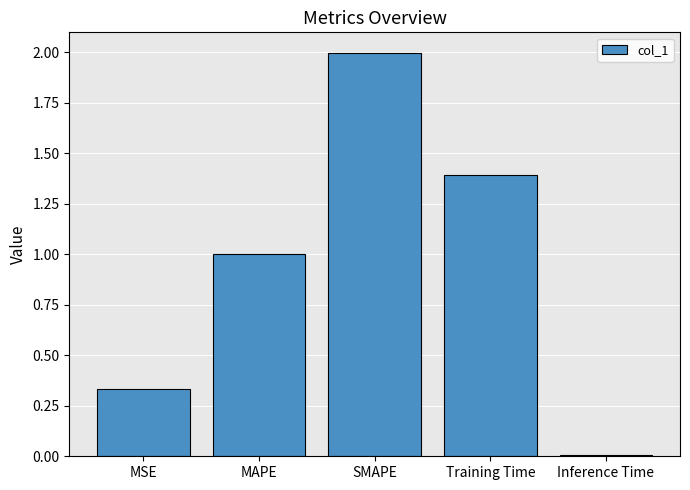

Does the chart contain stacked bars?

No